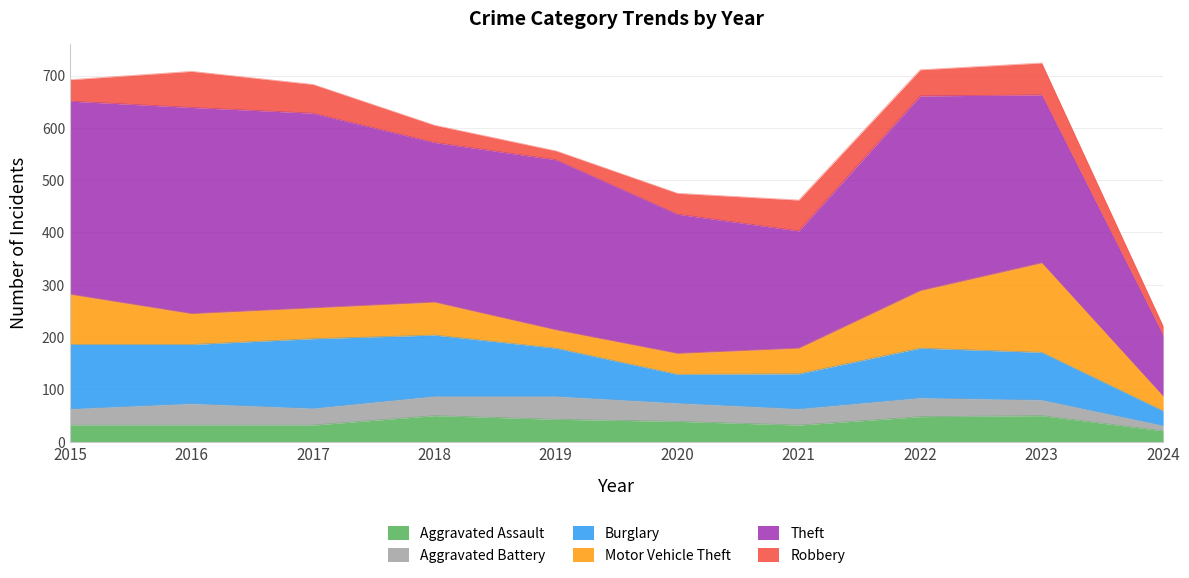

Where do Aggravated Battery and Motor Vehicle Theft first cross each other?

2018 and 2019